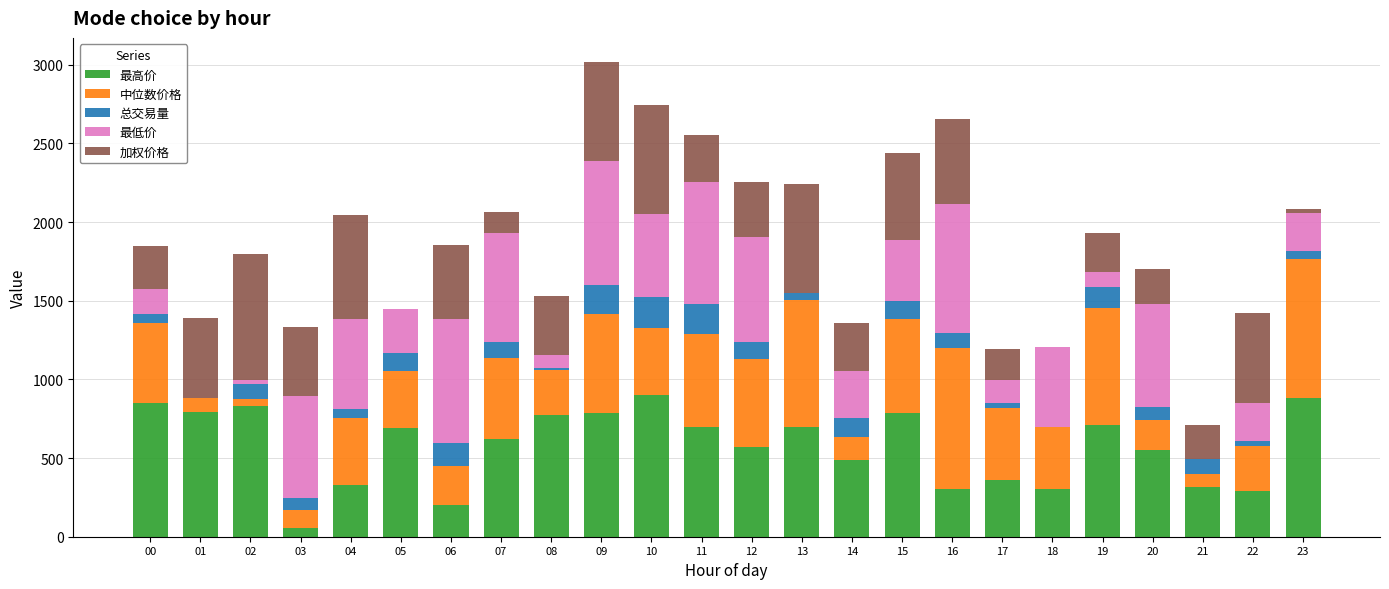

What is the sum of the 最高价 values at 18 and 09?

1089.3